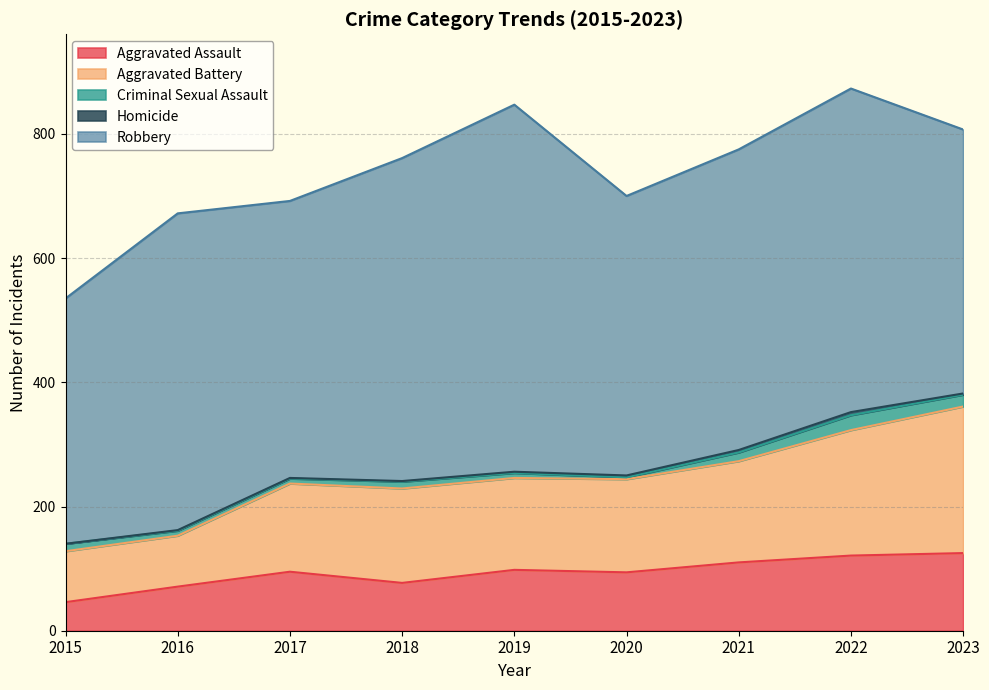

The value of Aggravated Assault at 2020 is 155. True or false?

False